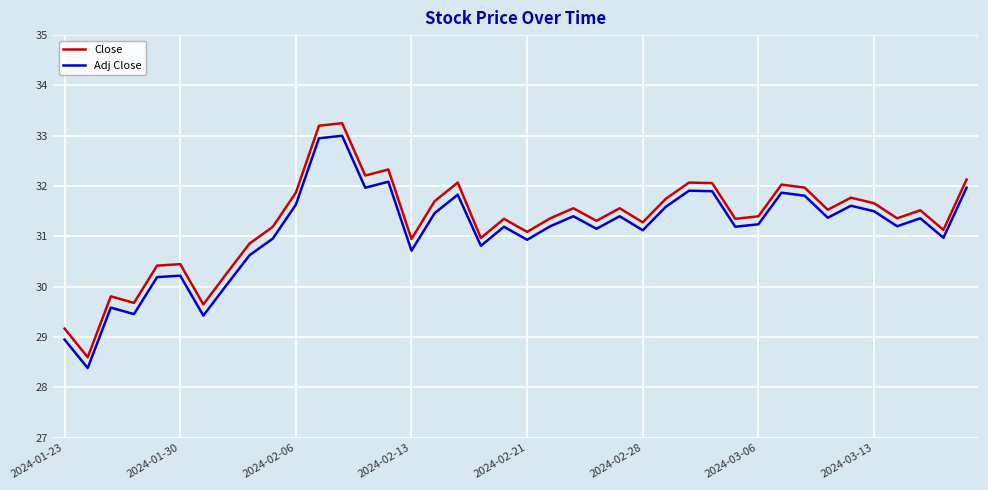

What is the minimum value for Adj Close?

28.4